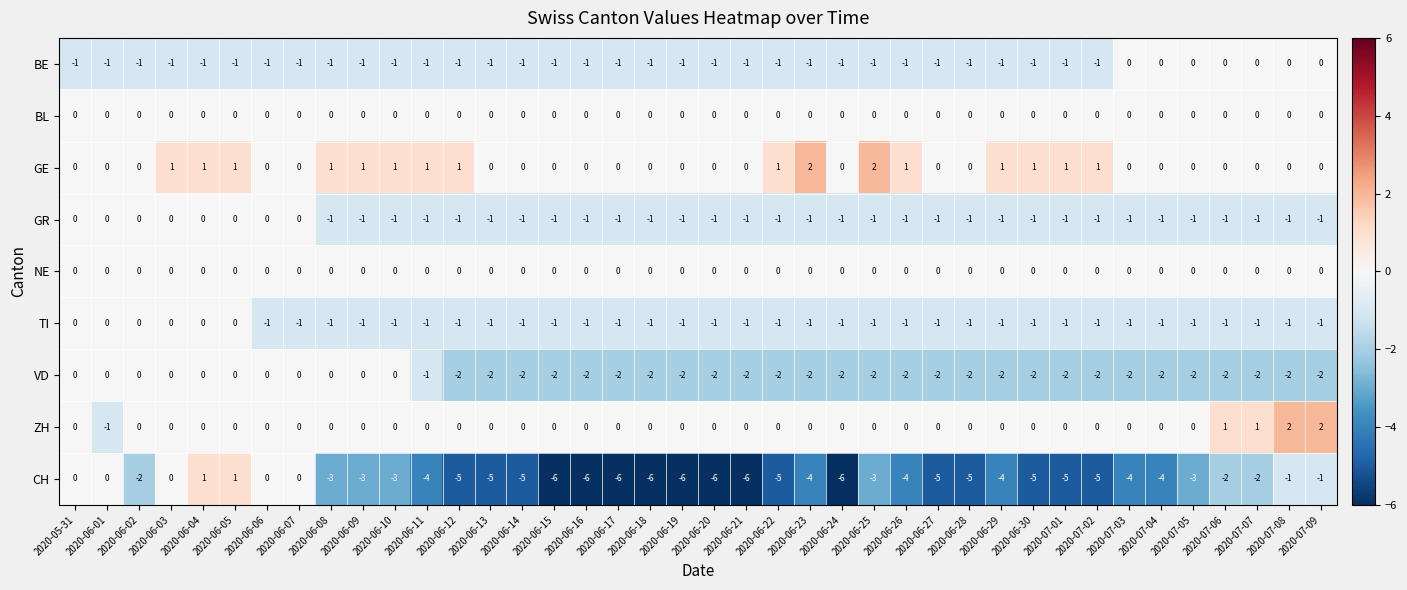

What is the spread (max minus min) of values at 2020-06-04?

2